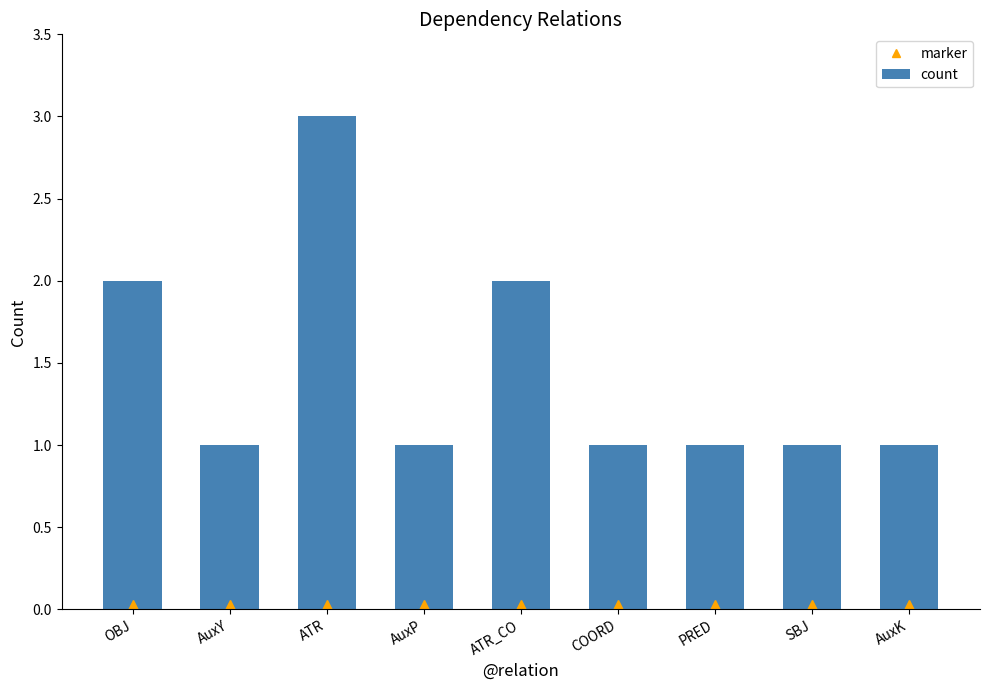

Reading right to left, list all the values displayed in this chart.

AuxK=1	SBJ=1	PRED=1	COORD=1	ATR_CO=2	AuxP=1	ATR=3	AuxY=1	OBJ=2